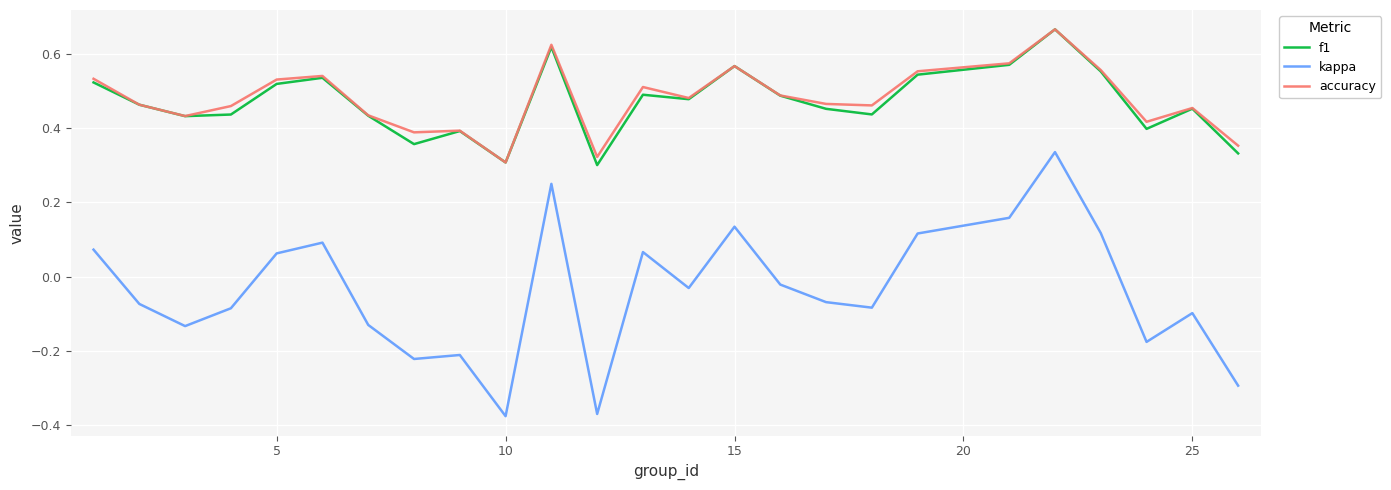

How many values in kappa are above zero?

10